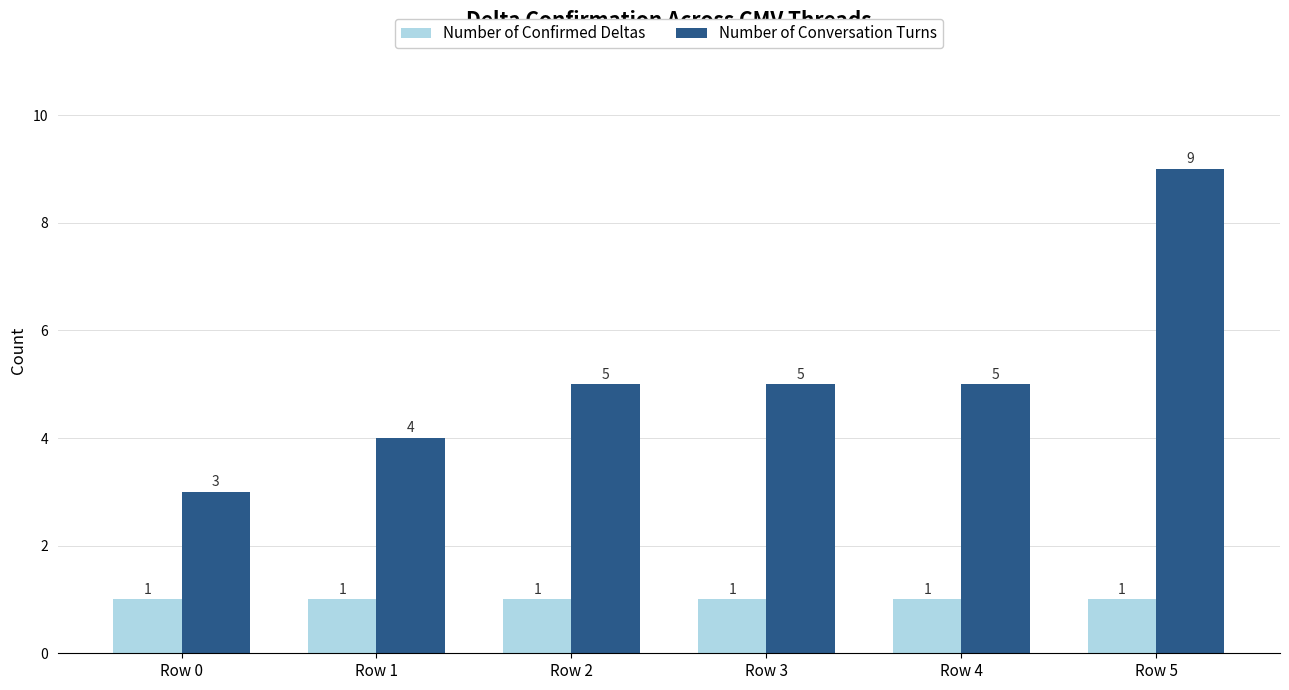

List the series in order of their overall mean, lowest first.

Number of Confirmed Deltas, Number of Conversation Turns